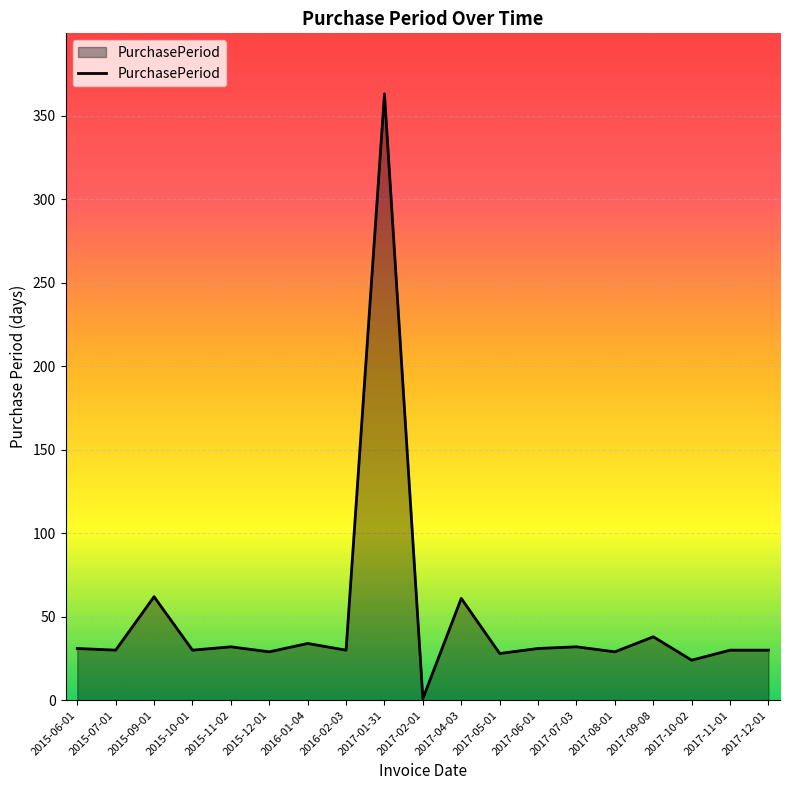

Where is the data nearest to the value 182?

2015-09-01